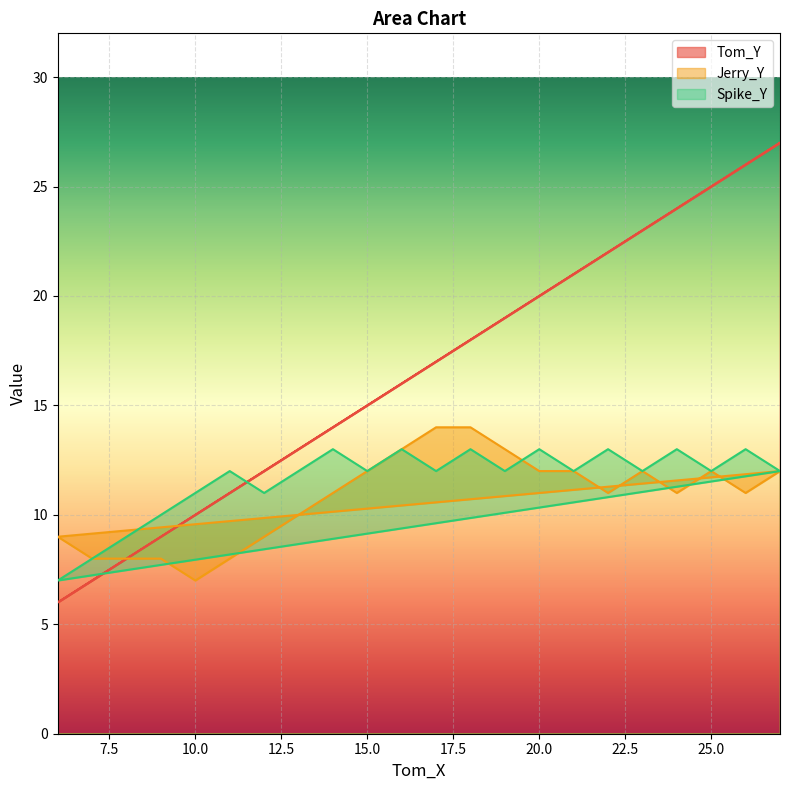

What is the label of the 12th point from the right?

16